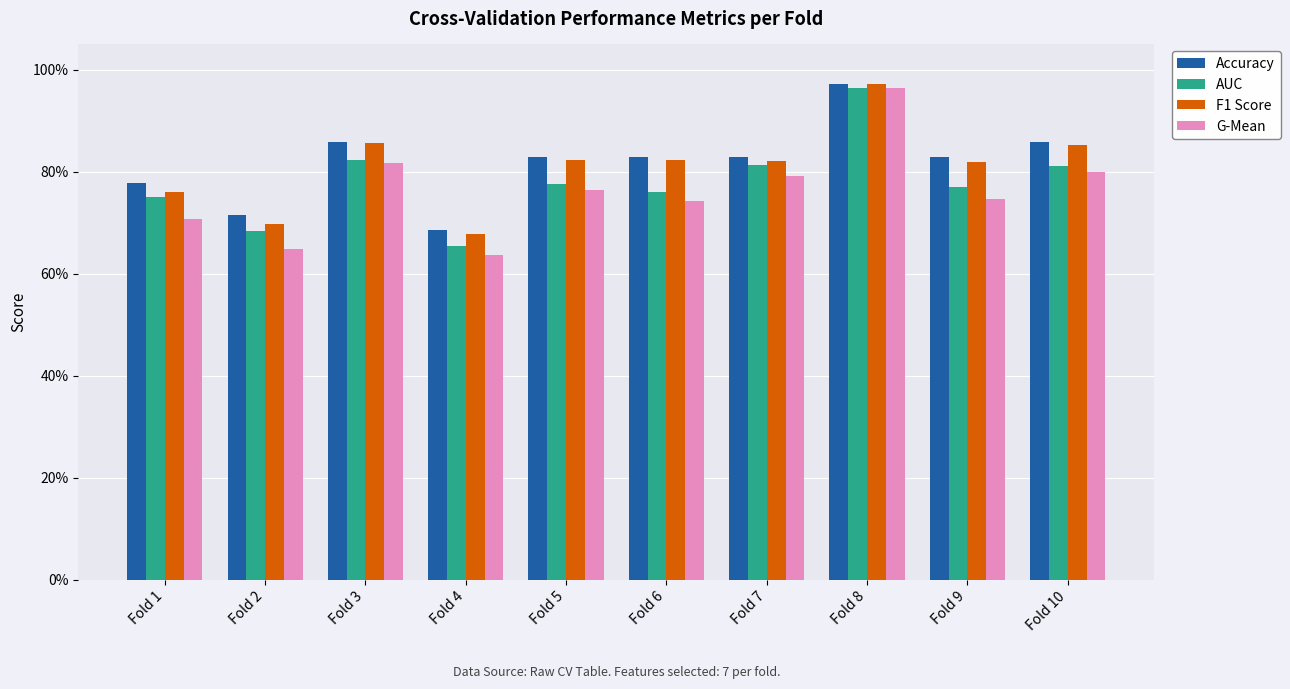

What are all the series names shown in the legend?

Accuracy, AUC, F1 Score, G-Mean